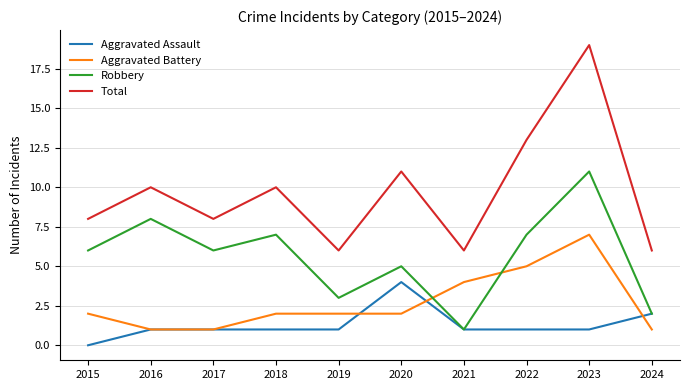

The value of Total at 2015 is 8. True or false?

True